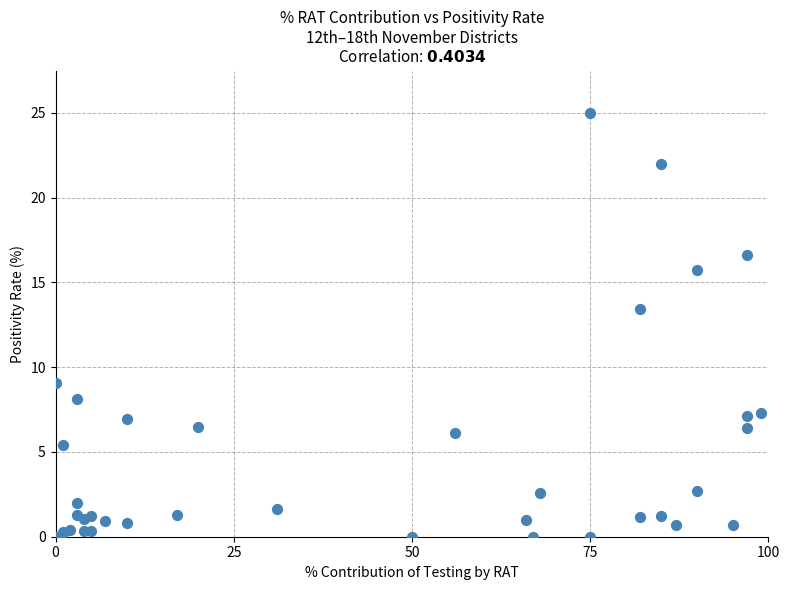

What Y value in the scatter plot is closest to 12?

13.4